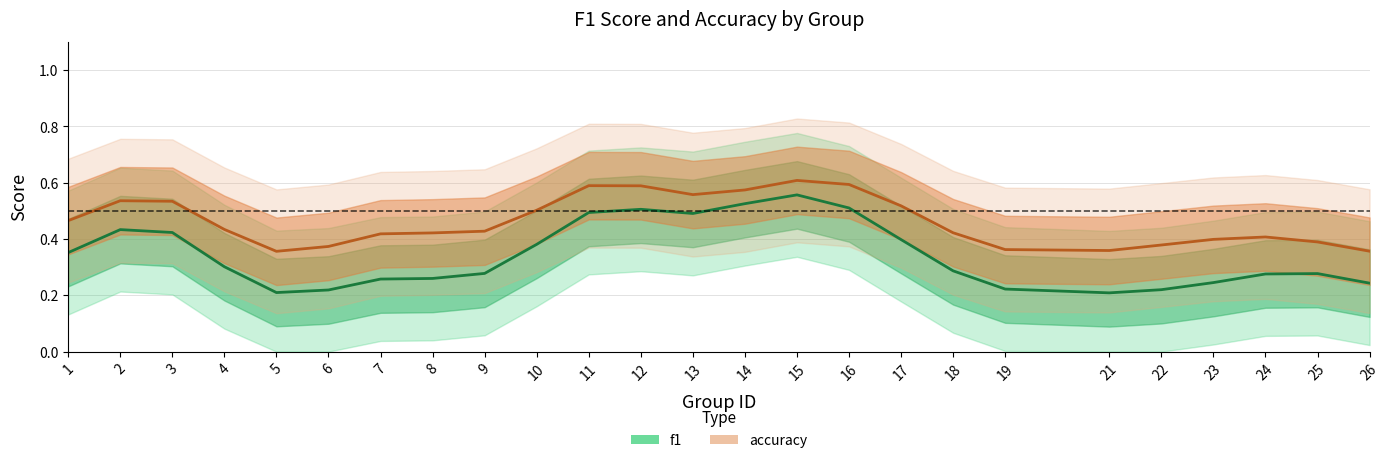

In f1, how many points are higher than both neighbors (excluding endpoints)?

4